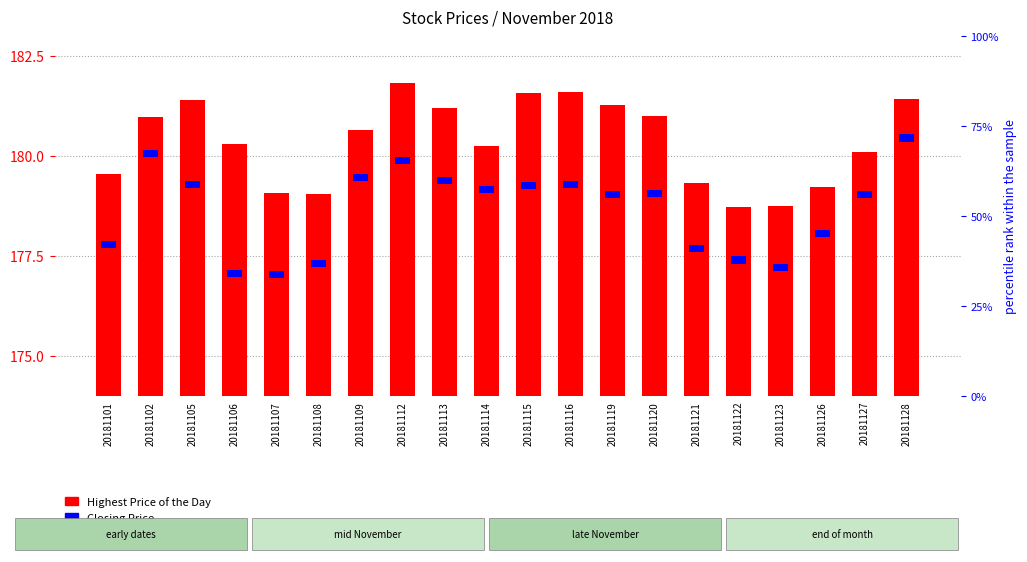

Which series has the largest total across all categories?

Highest Price of the Day